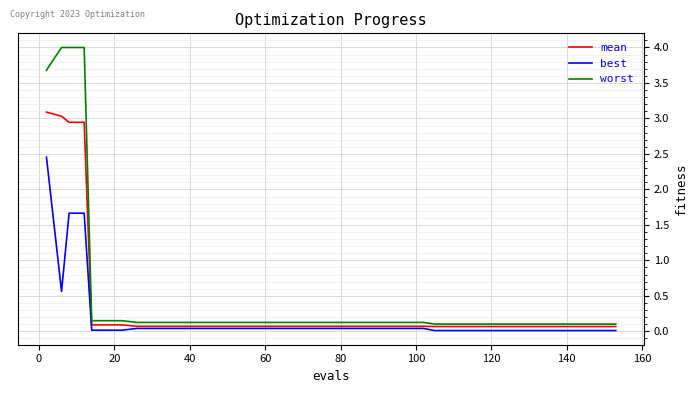

Does the chart have visible grid lines?

Yes